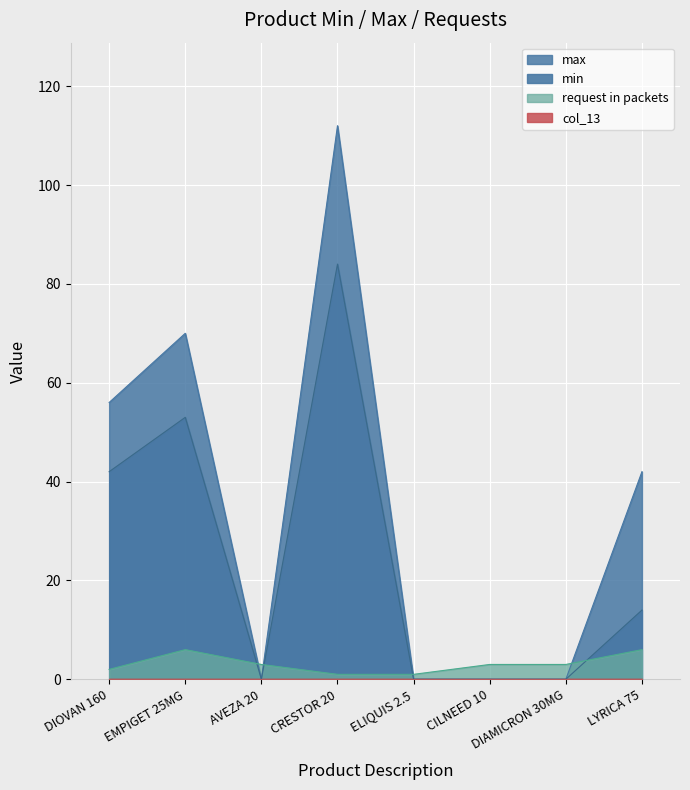

What is the label of the 1st point from the left?

DIOVAN 160